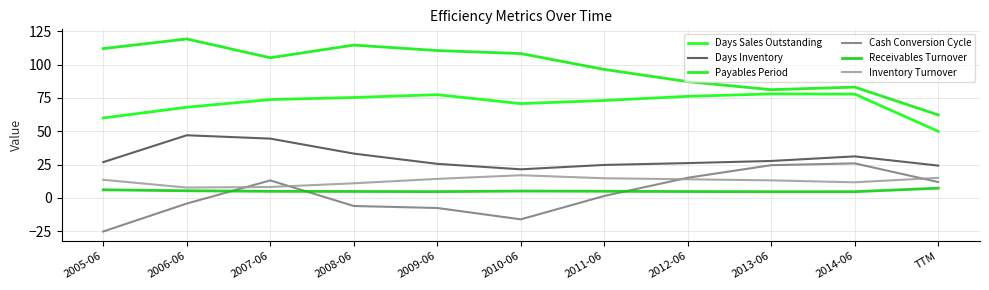

What is the minimum value shown in the chart?

-25.1